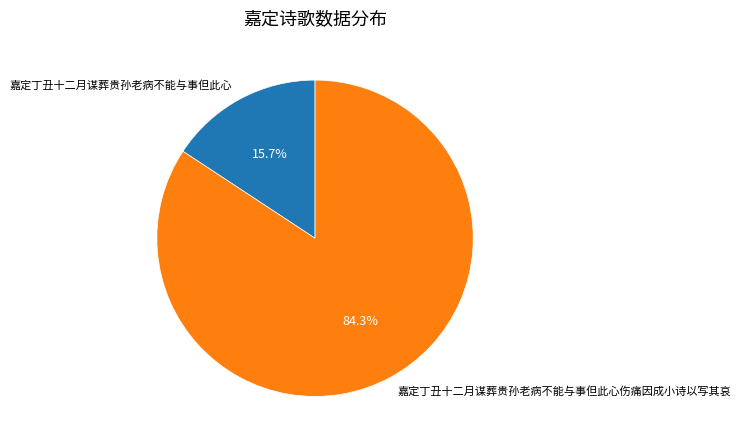

To the nearest percent, what is the average slice percentage?

50%